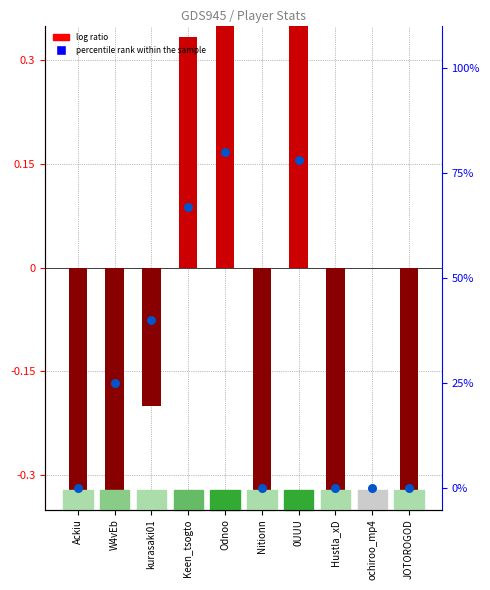

Which has a higher value, ochiroo_mp4 or Ackiu?

ochiroo_mp4